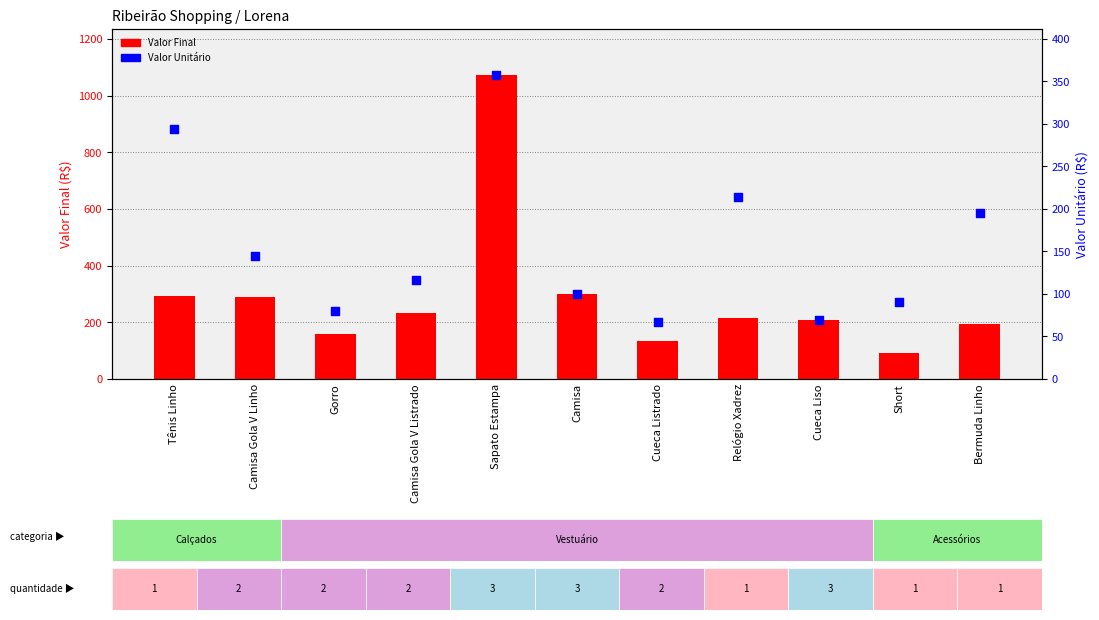

What is the total value across all series at Sapato Estampa?

1432